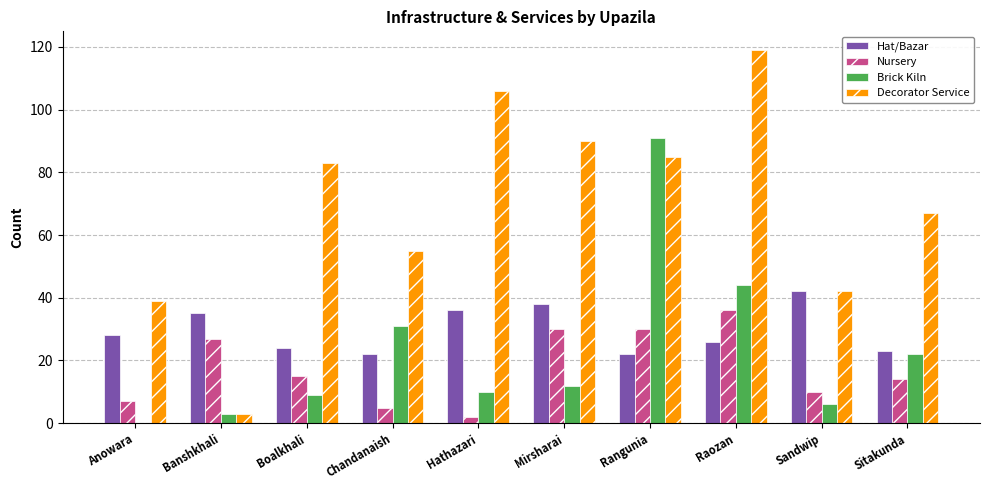

What value does the Decorator Service series have at Rangunia, to the nearest 5?

85